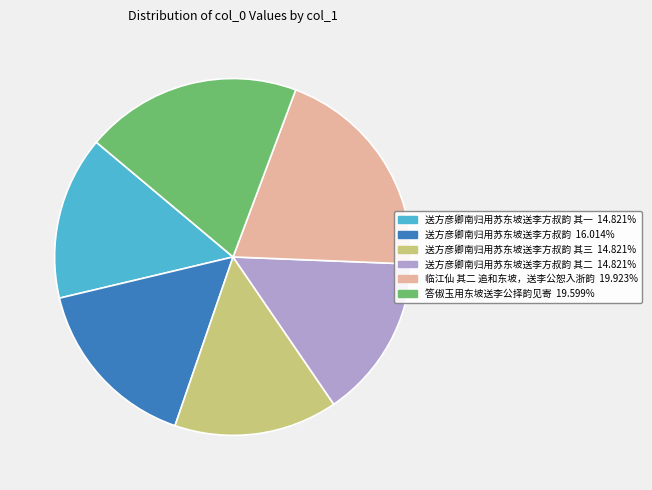

Does any single category account for the majority?

No